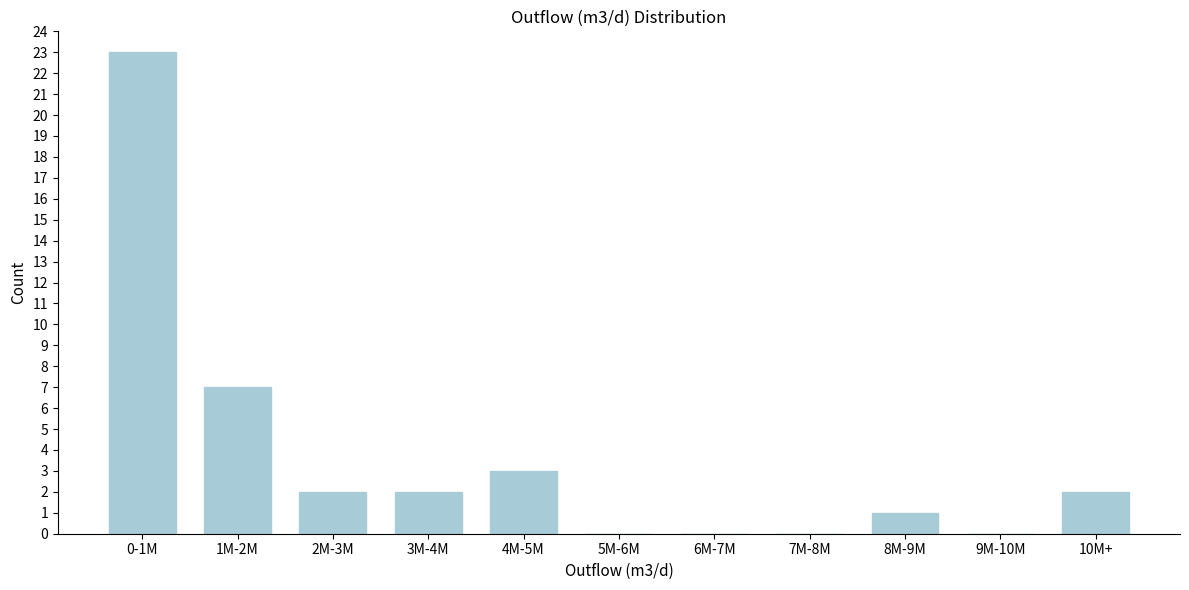

Reading left to right, extract all data points from this chart.

0-1M=23	1M-2M=7	2M-3M=2	3M-4M=2	4M-5M=3	5M-6M=0	6M-7M=0	7M-8M=0	8M-9M=1	9M-10M=0	10M+=2